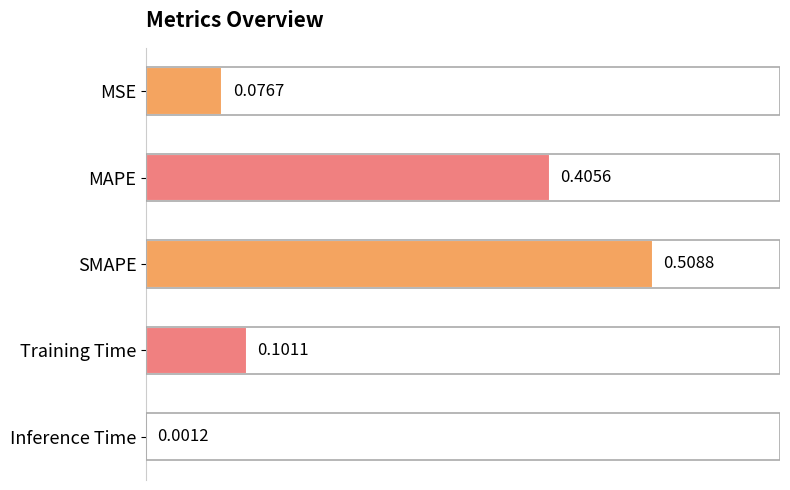

What is the change in value from SMAPE to Inference Time?

-0.5